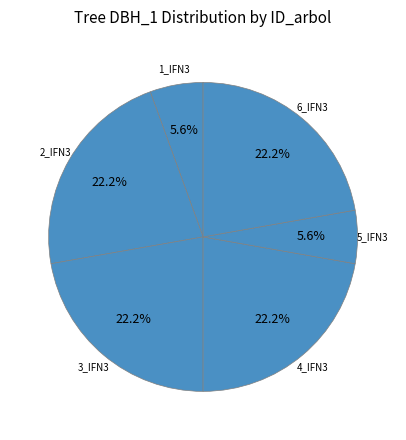

To the nearest percent, what is the difference between the largest and smallest slice percentages?

17%